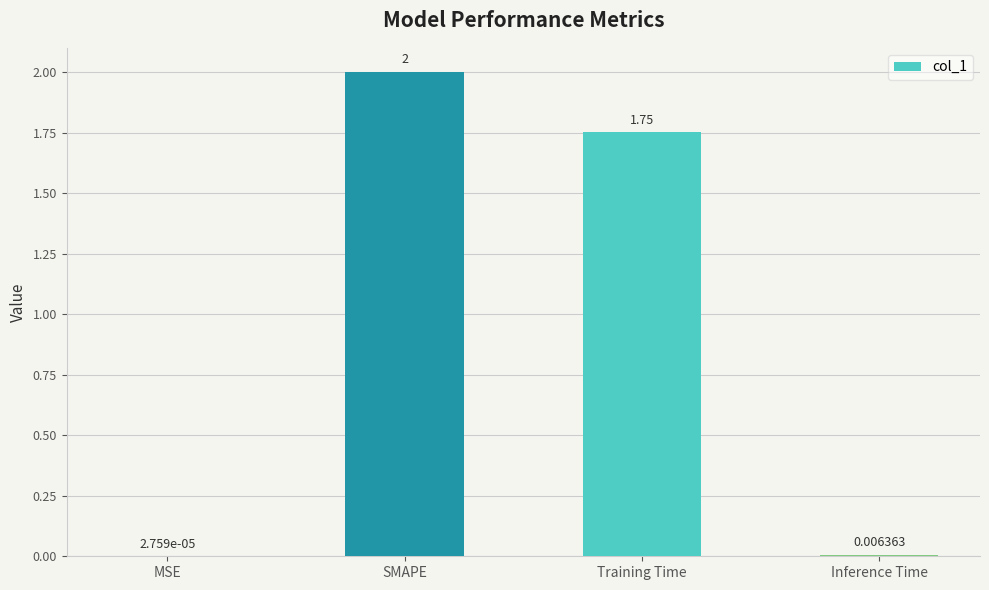

Which has a higher value, Training Time or MSE?

Training Time